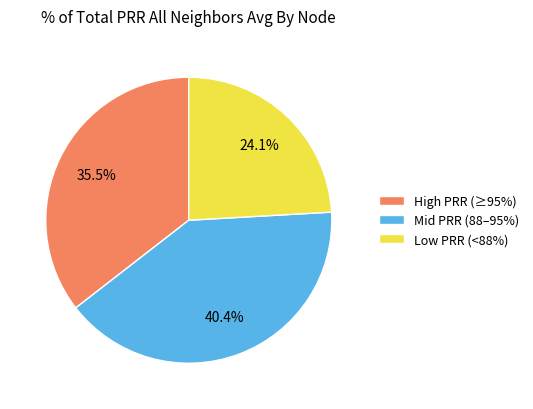

What is the ratio of the value at Mid PRR (88–95%) to the value at Low PRR (<88%)?

1.7